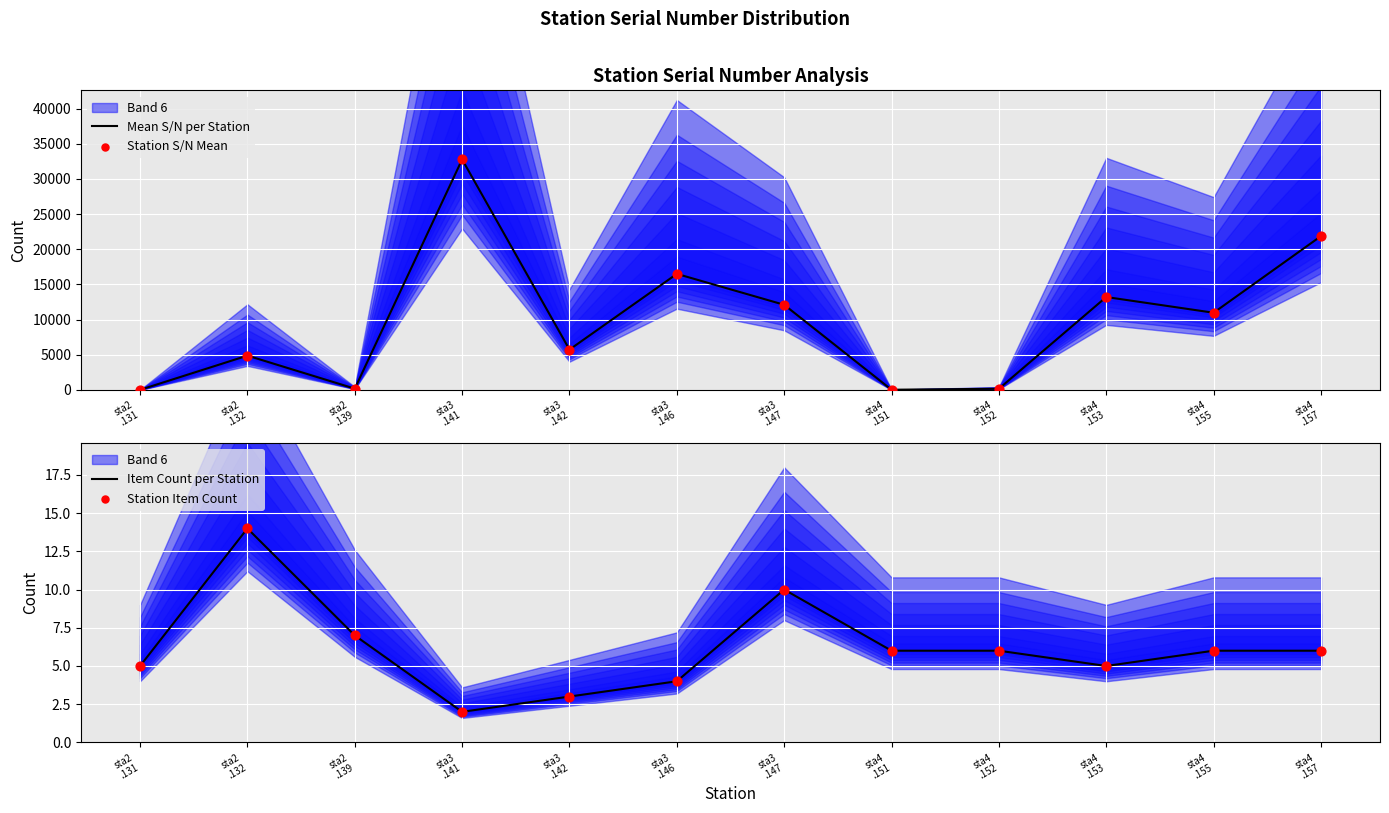

At how many categories does at least one series exceed 13271?

3